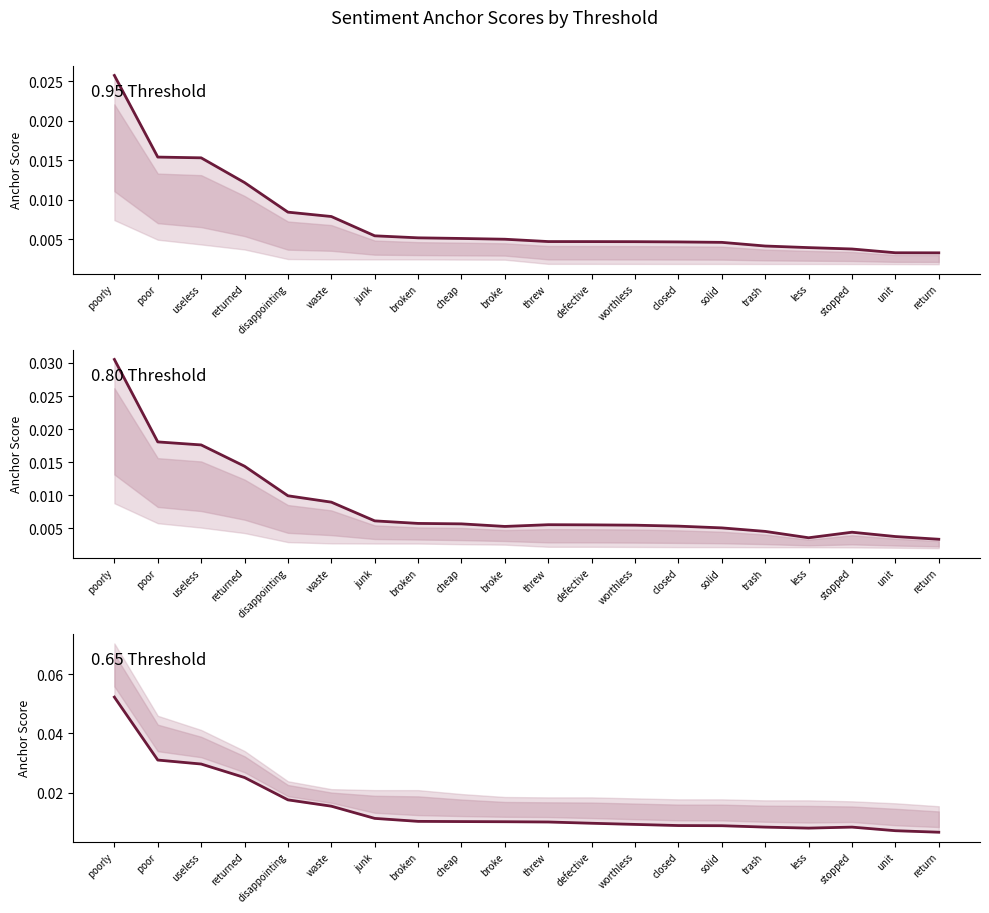

Is it true that 0.95 Threshold equals 0.0 at disappointing?

True